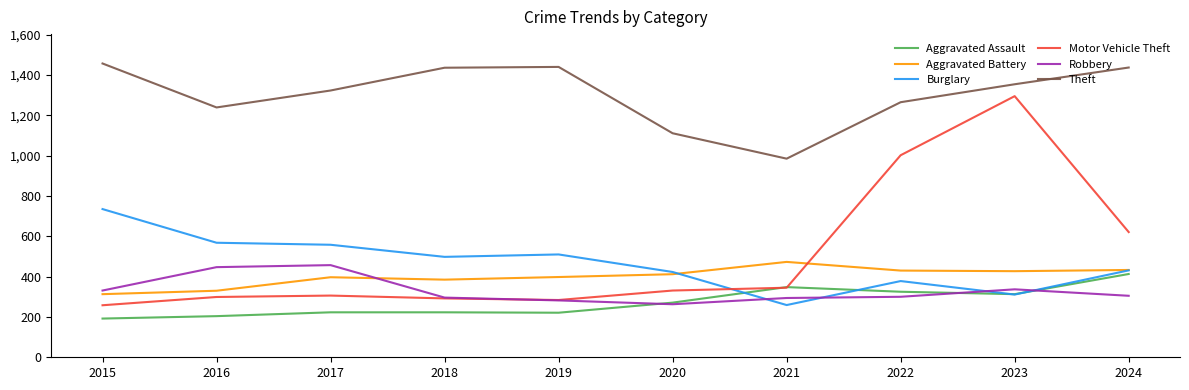

What is the total value across all series at 2023?

4037